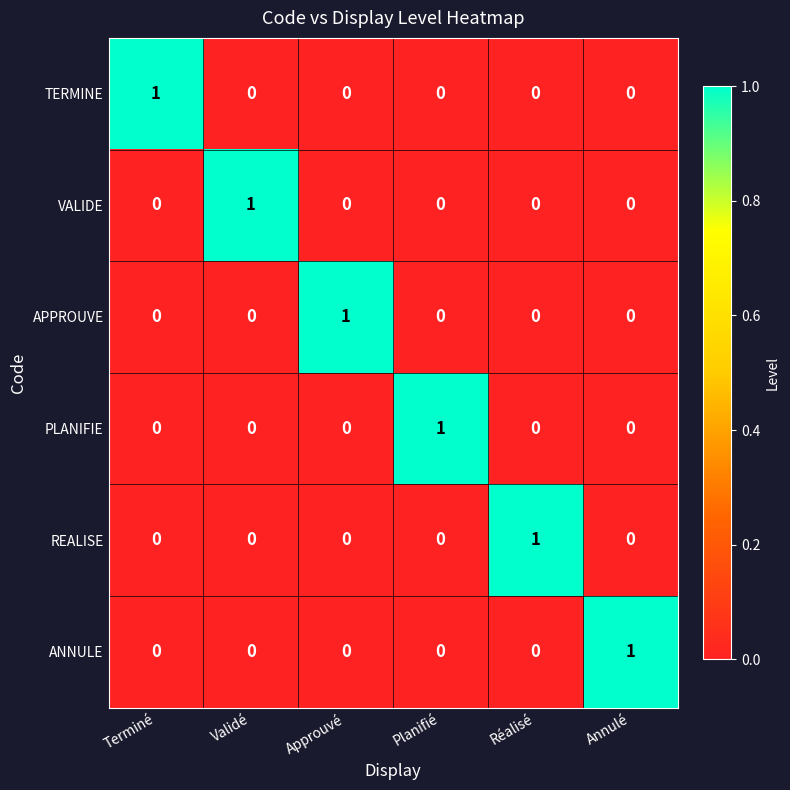

True or false: VALIDE has a value of 0 at Réalisé.

True